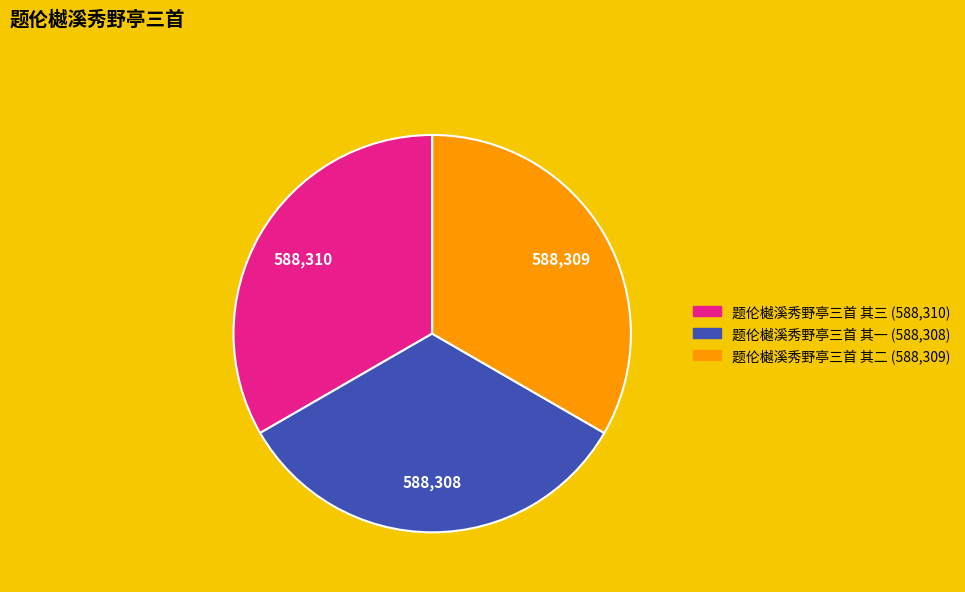

Combined, do 题伦樾溪秀野亭三首 其一 and 题伦樾溪秀野亭三首 其三 account for over 50%?

Yes